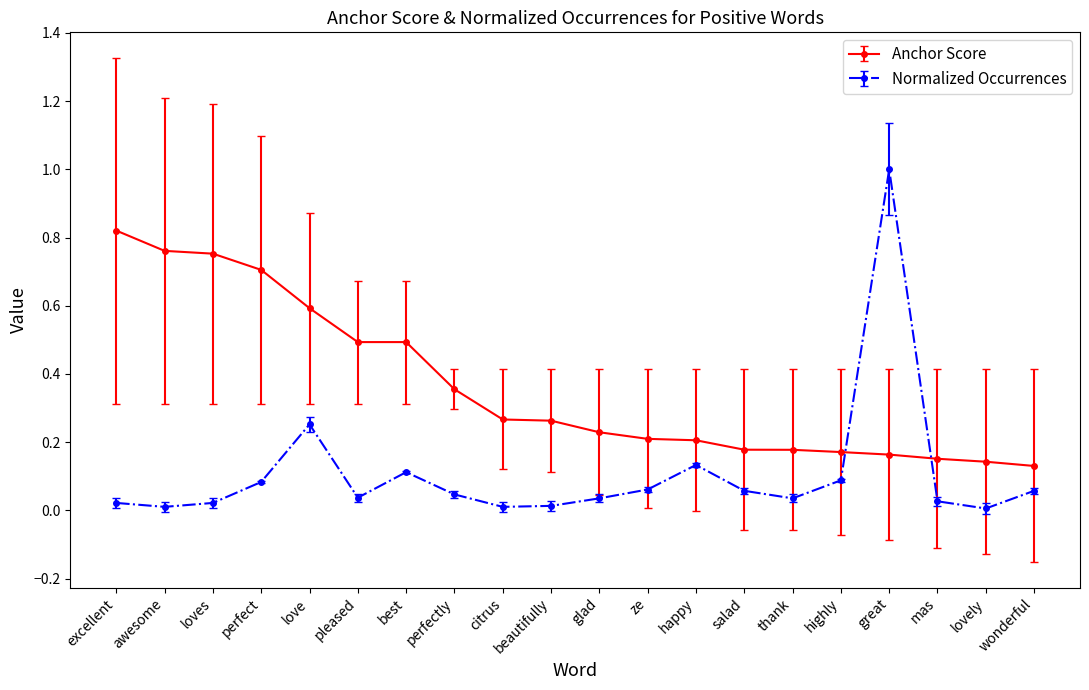

At which category is the sum across all series the highest?

great